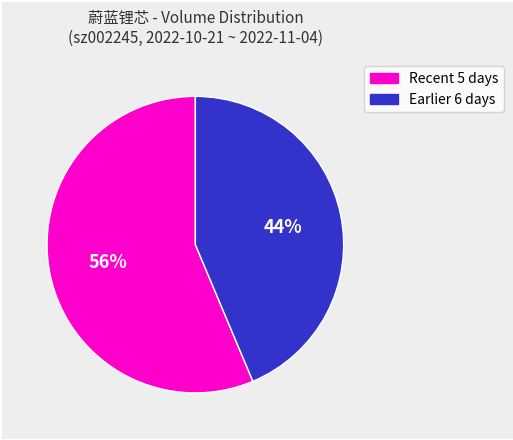

To the nearest percent, what is the average slice percentage?

50%